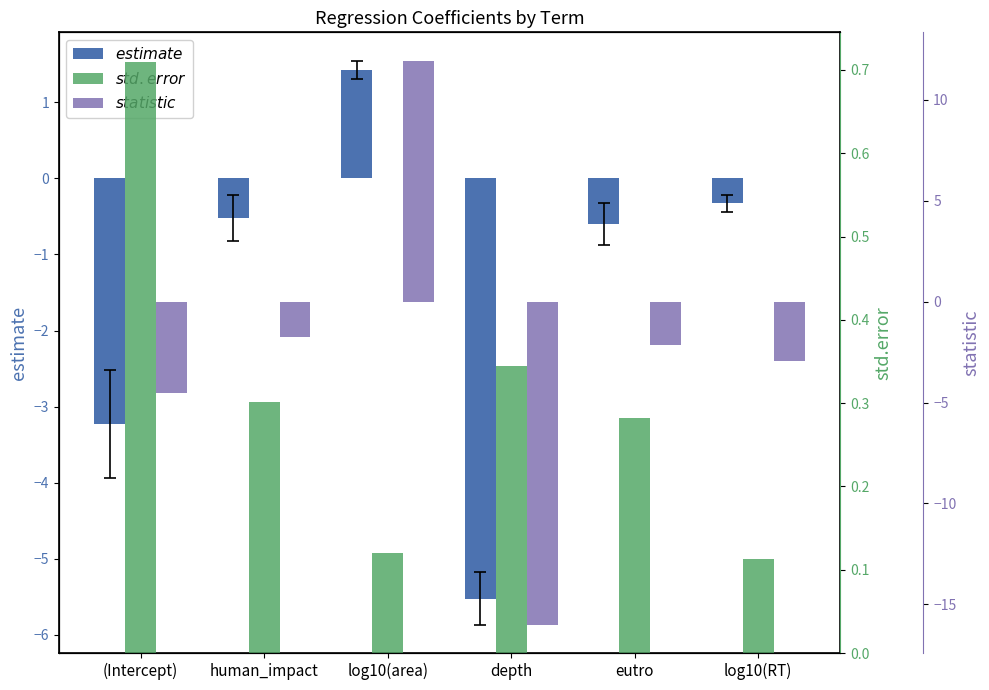

True or false: statistic has a value of -2.1 at eutro.

True